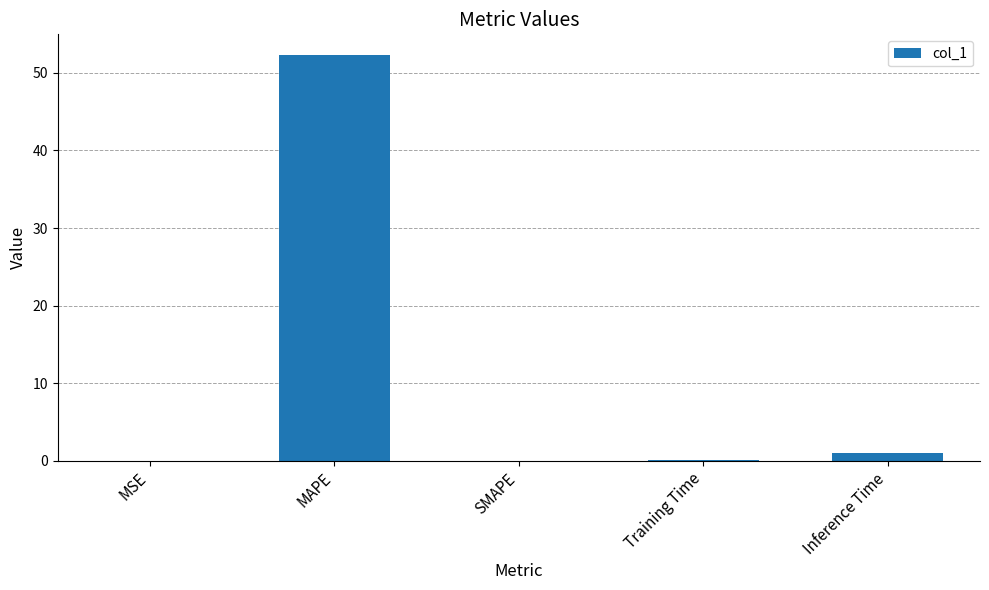

How many categories are shown in the chart?

5